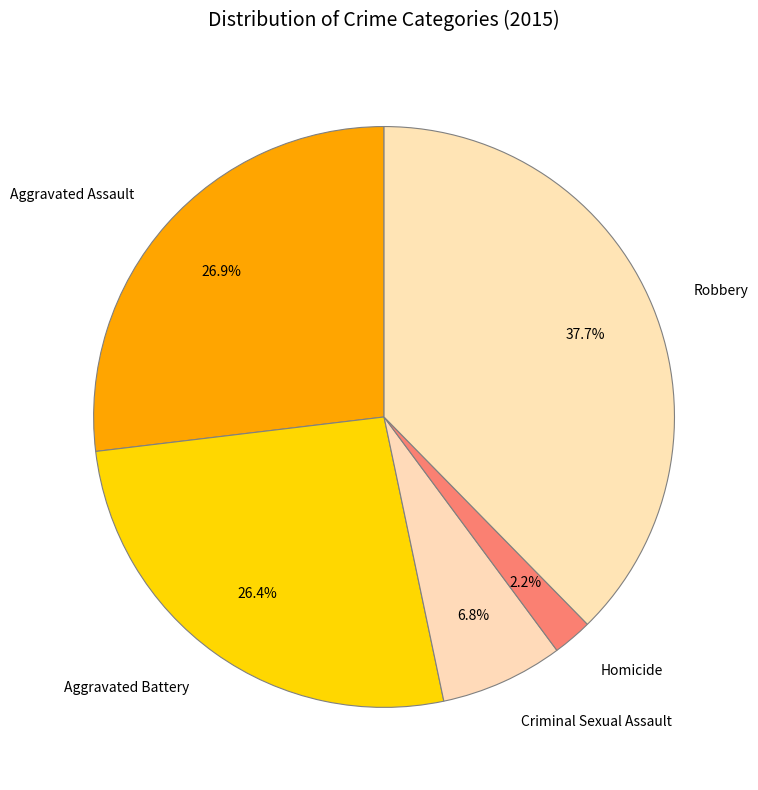

Which has a higher value, Aggravated Battery or Robbery?

Robbery